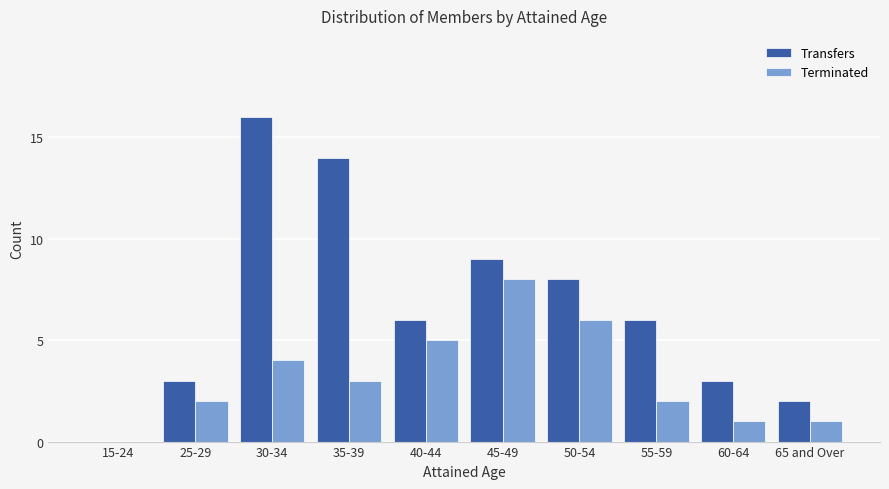

True or false: Terminated has a value of 1 at 65 and Over.

True